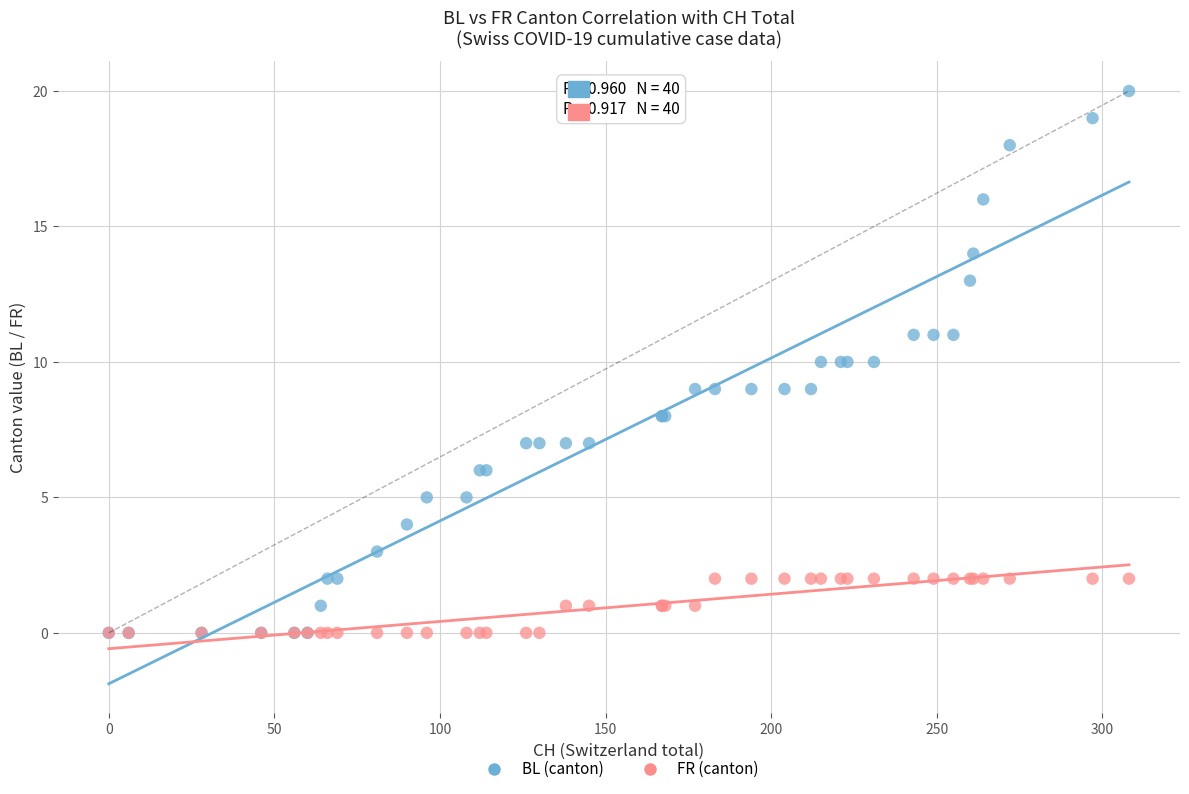

Which series reaches the maximum Y coordinate?

BL (canton)